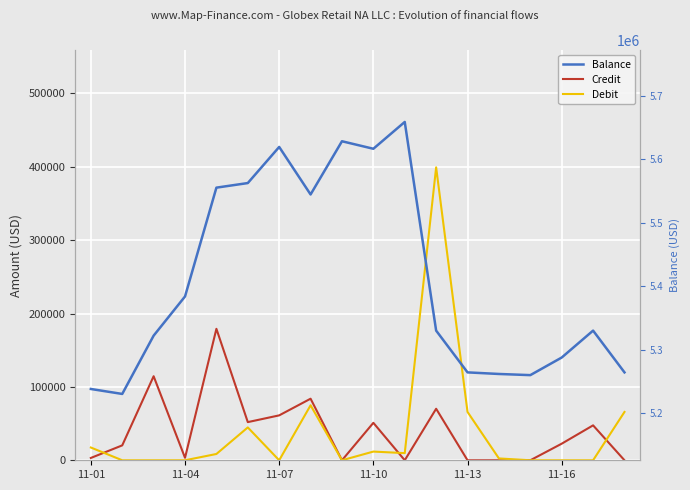

Is this an area chart (filled region under the line)?

No